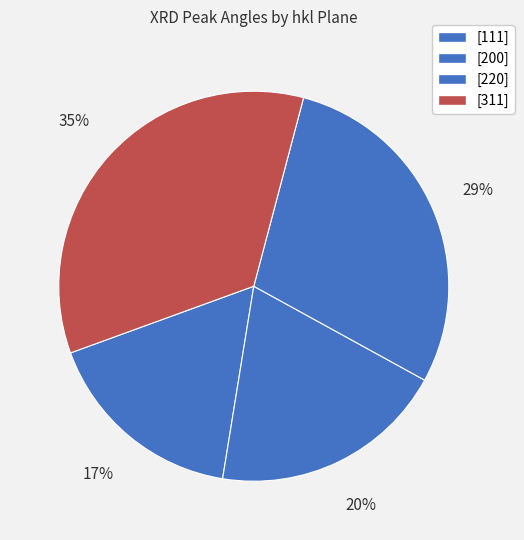

How many slices are in this pie chart?

4